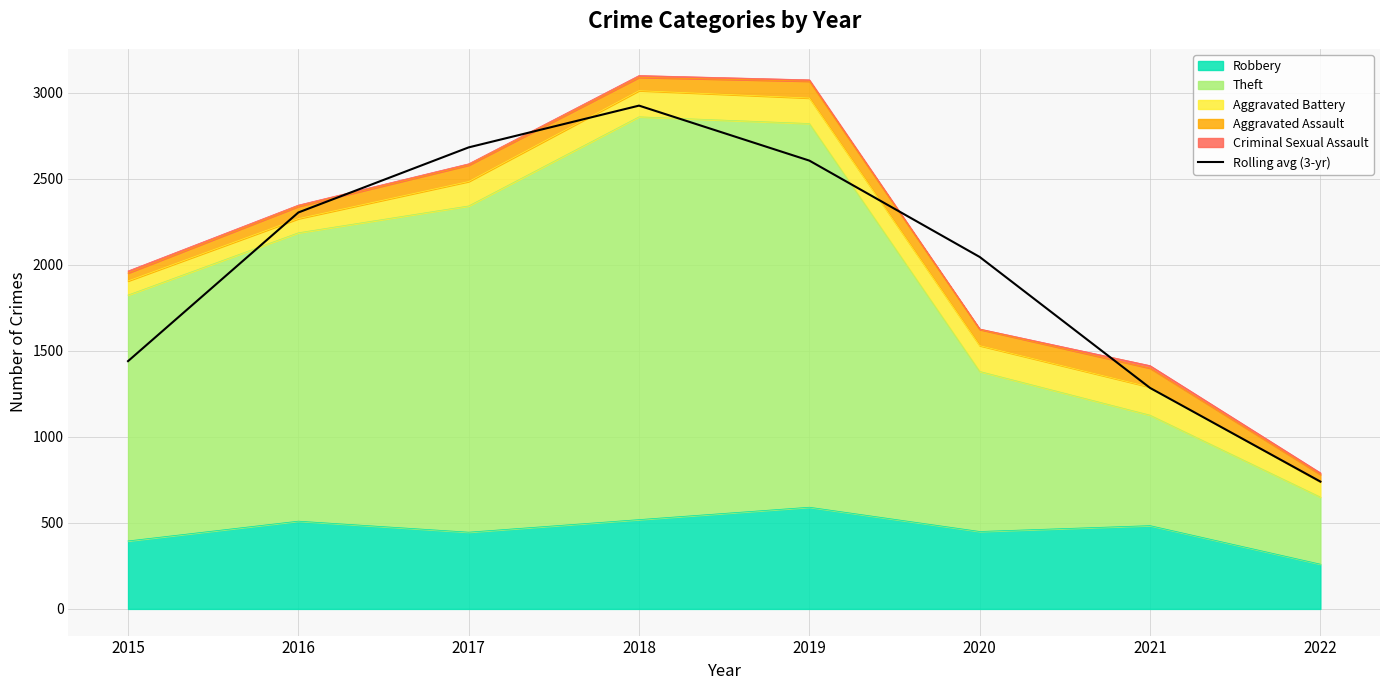

True or false: the data shows 3799.1 at 2017.

False